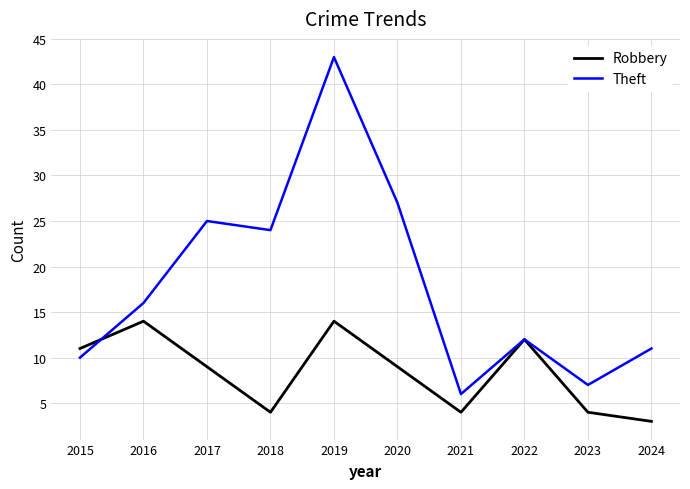

What is the total value across all series at 2023?

11